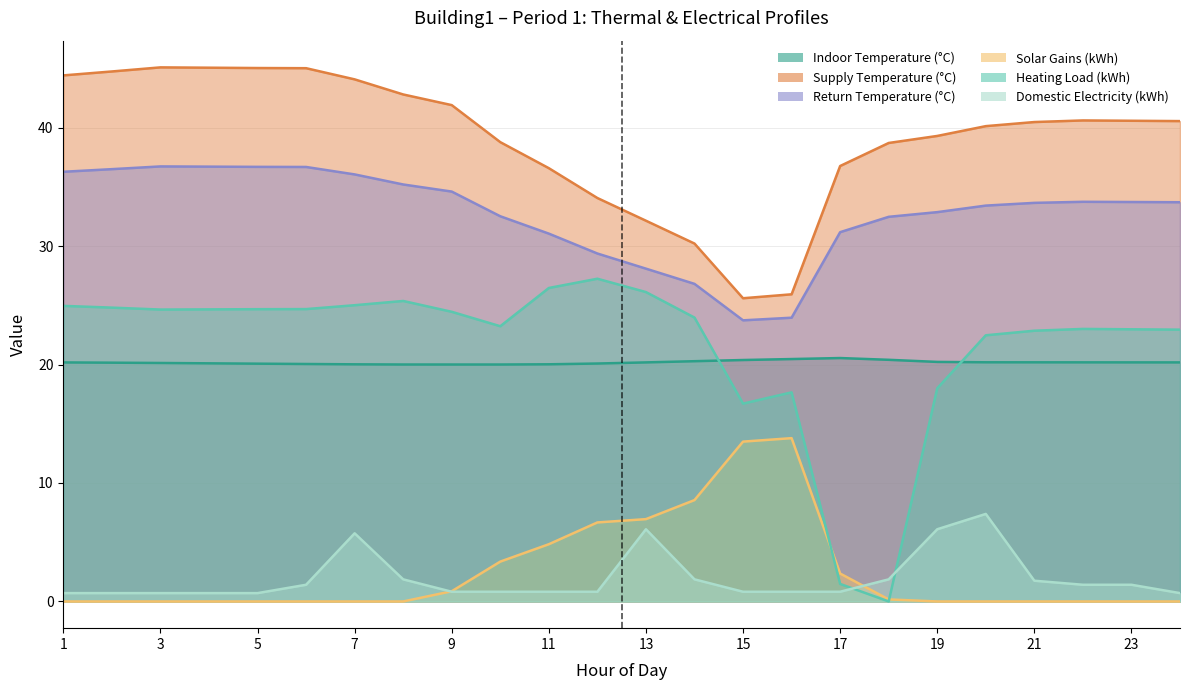

In SolarGains, how many points are higher than both neighbors (excluding endpoints)?

1